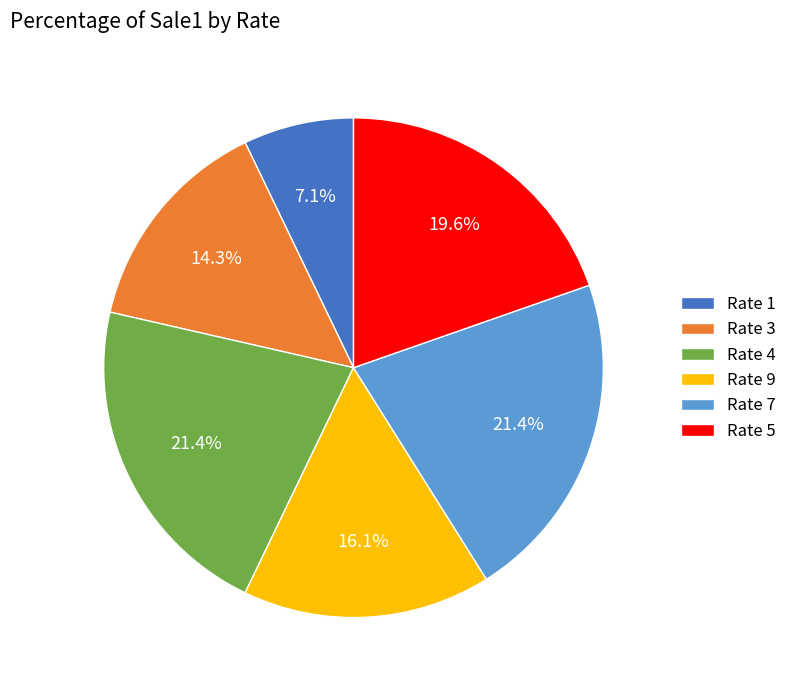

Between Rate 1 and Rate 5, which is larger?

Rate 5